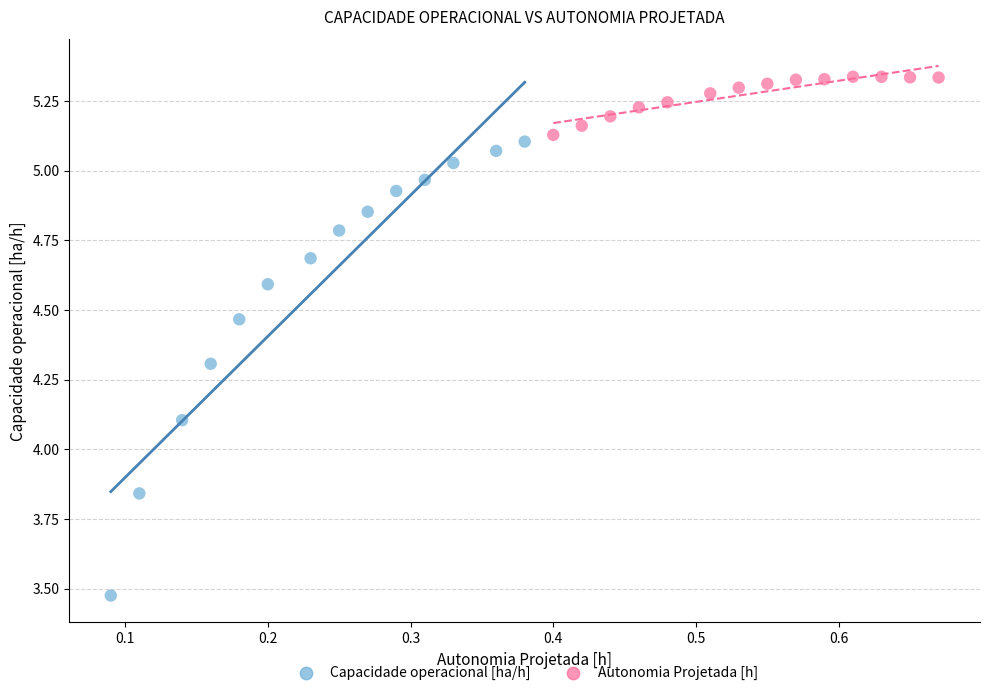

Which series contains the lowest Y value?

Capacidade operacional [ha/h]